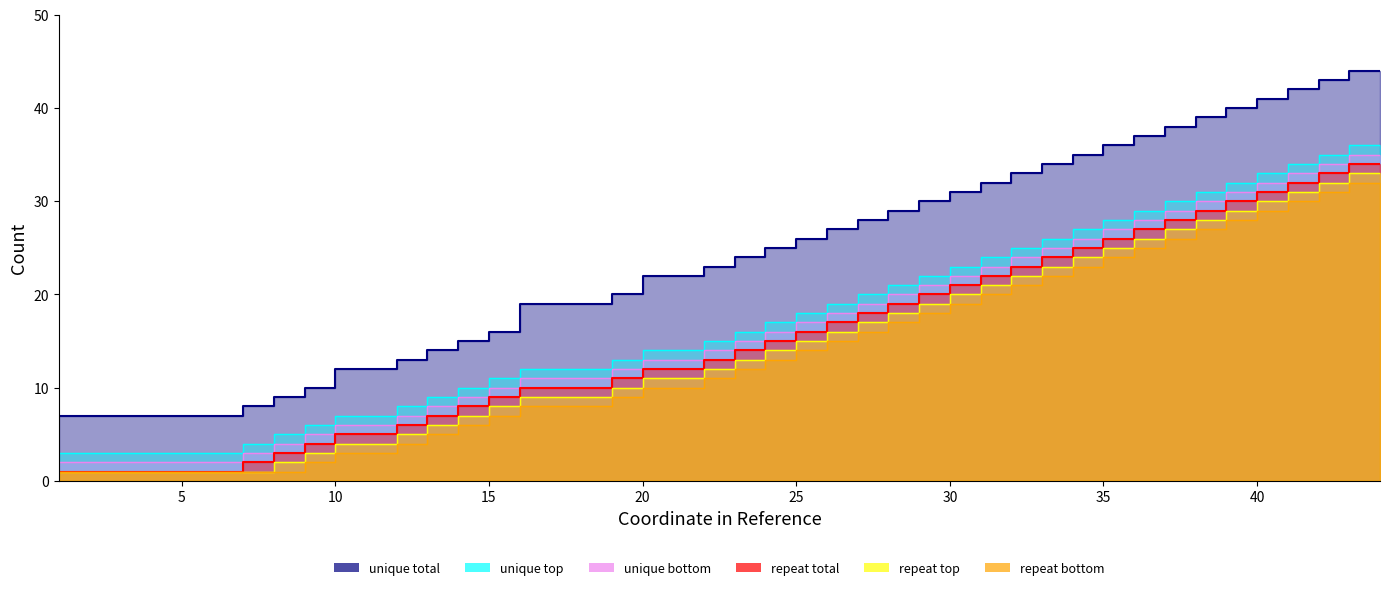

Does the chart display data point markers on the line(s)?

No